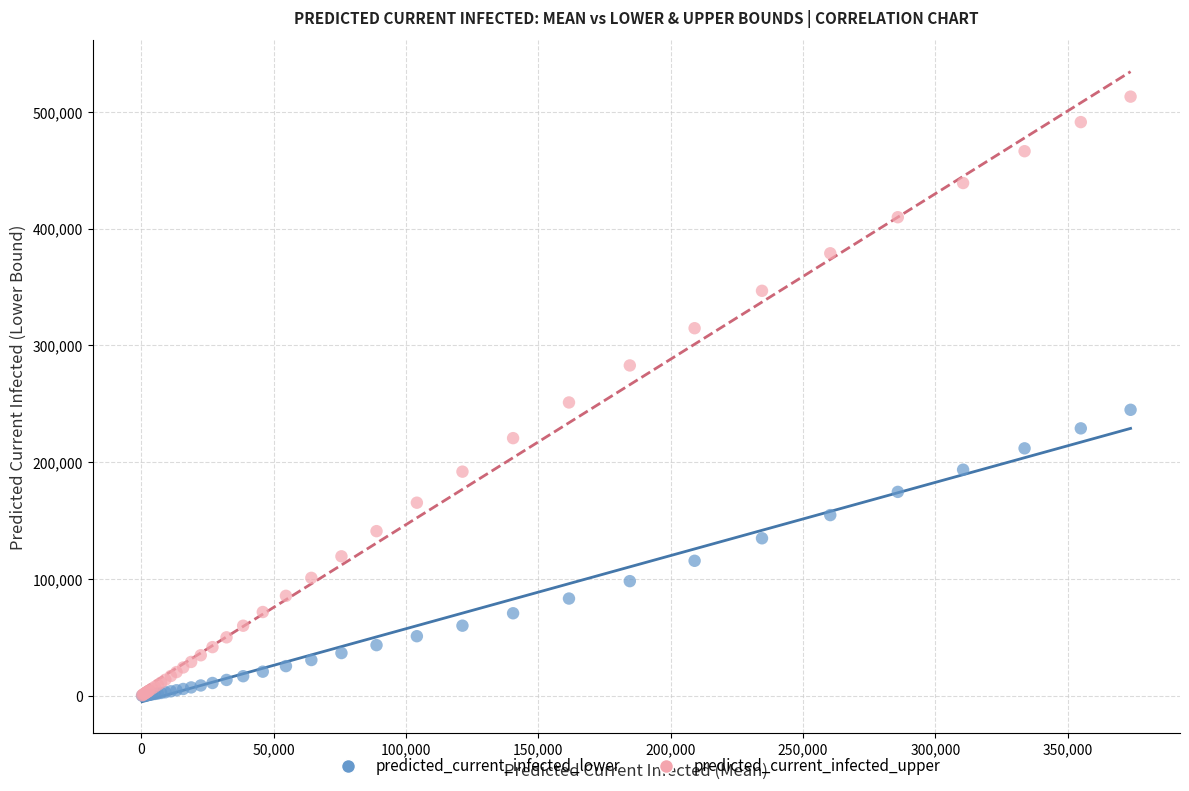

Which series contains the highest Y value?

predicted_current_infected_upper